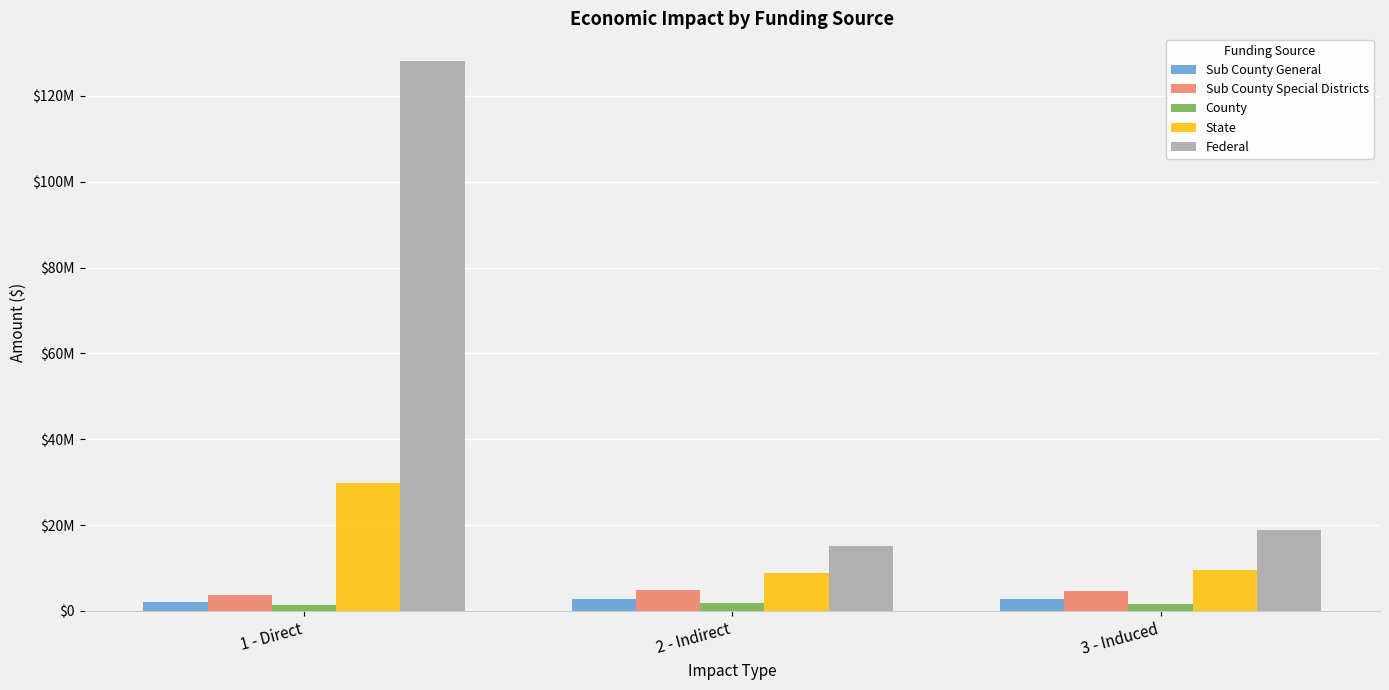

At which label does State first exceed 9608474?

1 - Direct